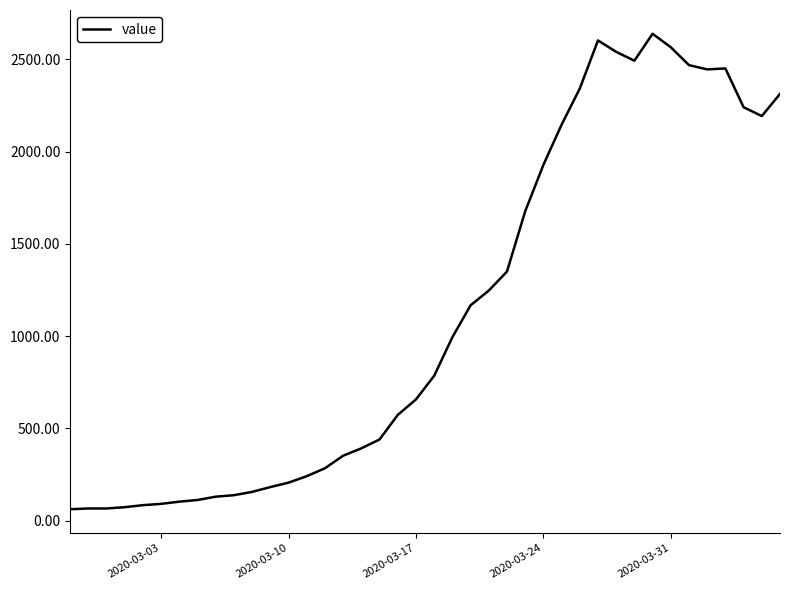

What is the maximum value shown in the chart?

2639